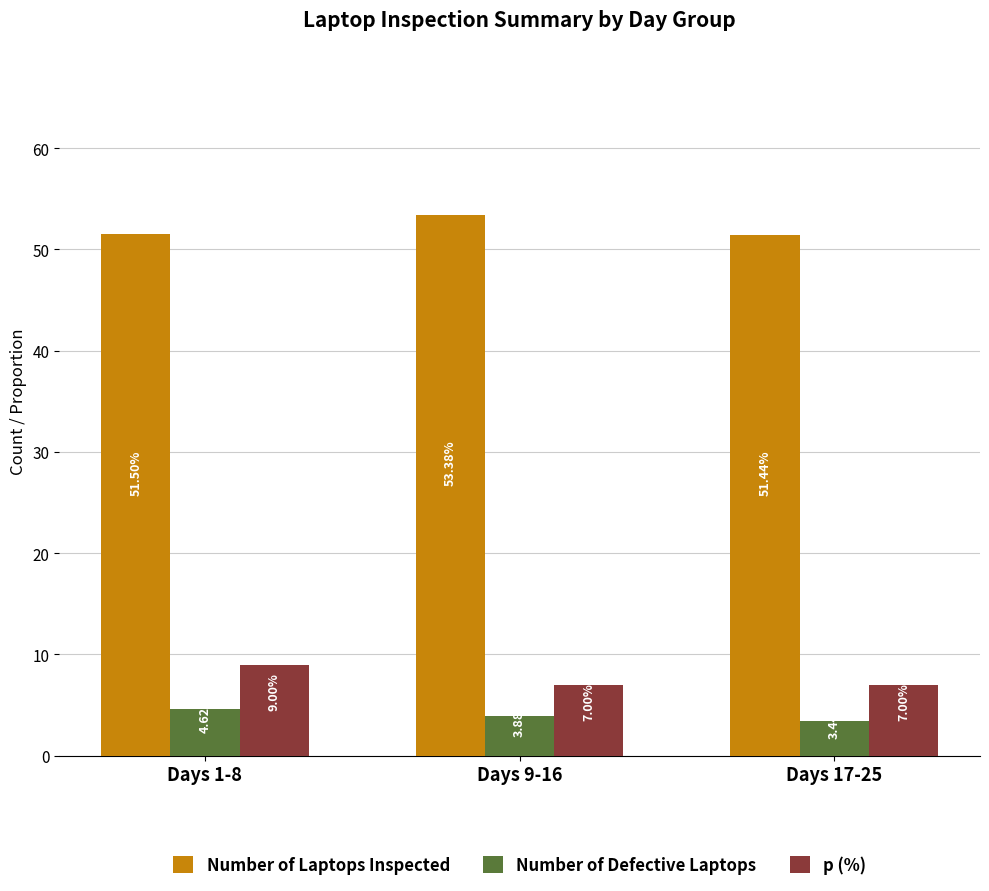

What is the average value of the p (%) series?

7.7